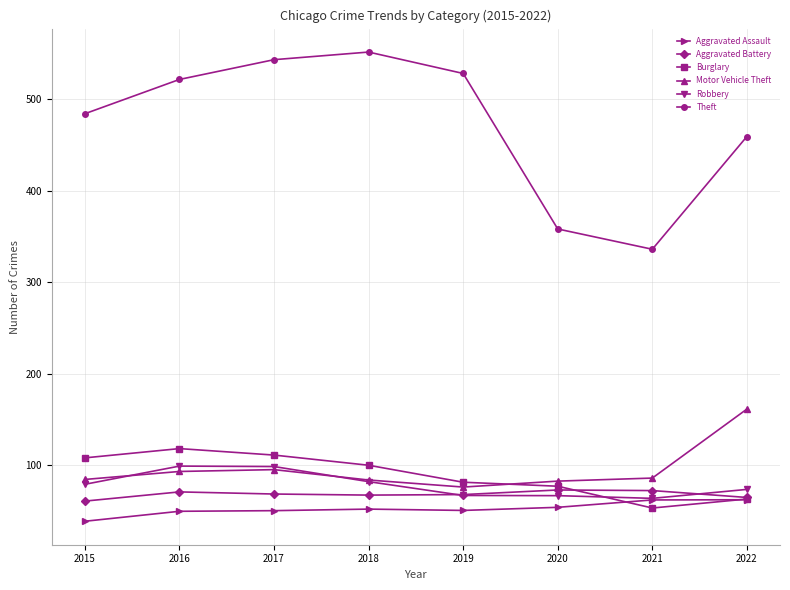

What is the difference between the highest and lowest values at 2015?

44585